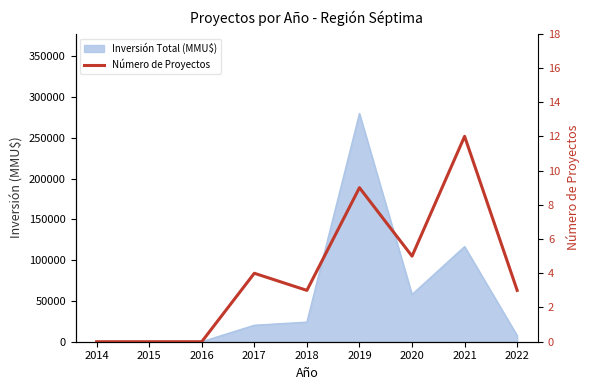

At which category does the data reach its first local valley?

2018